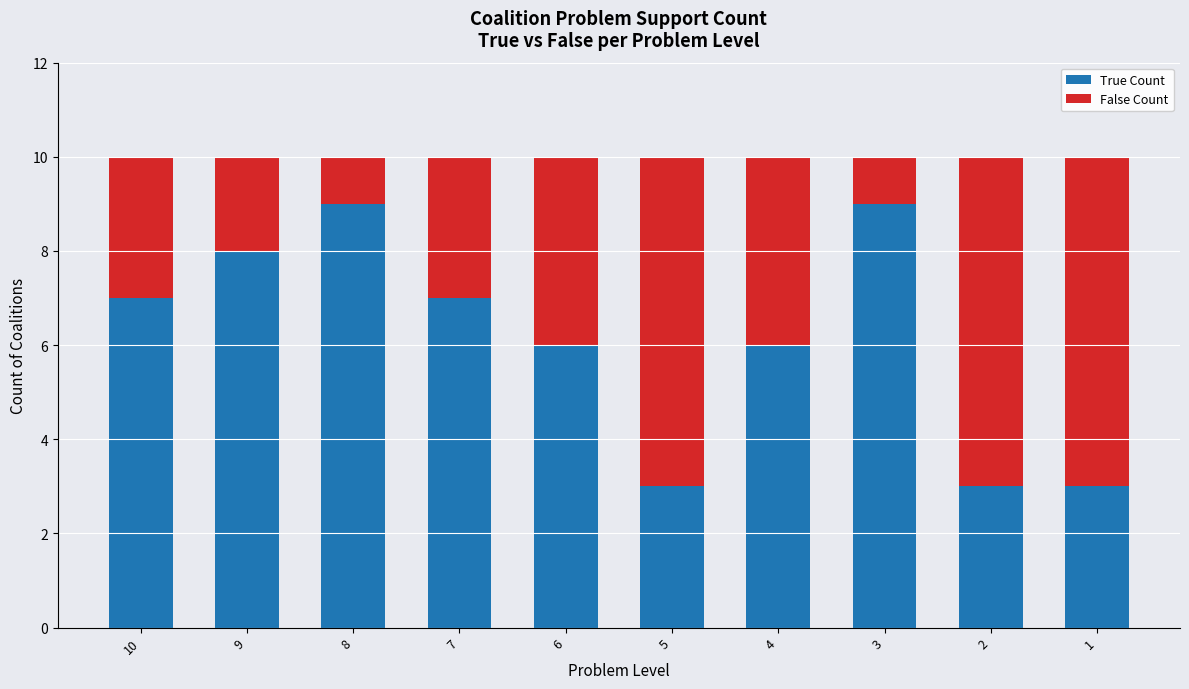

True or false: True Count has a value of 6 at 9.

False